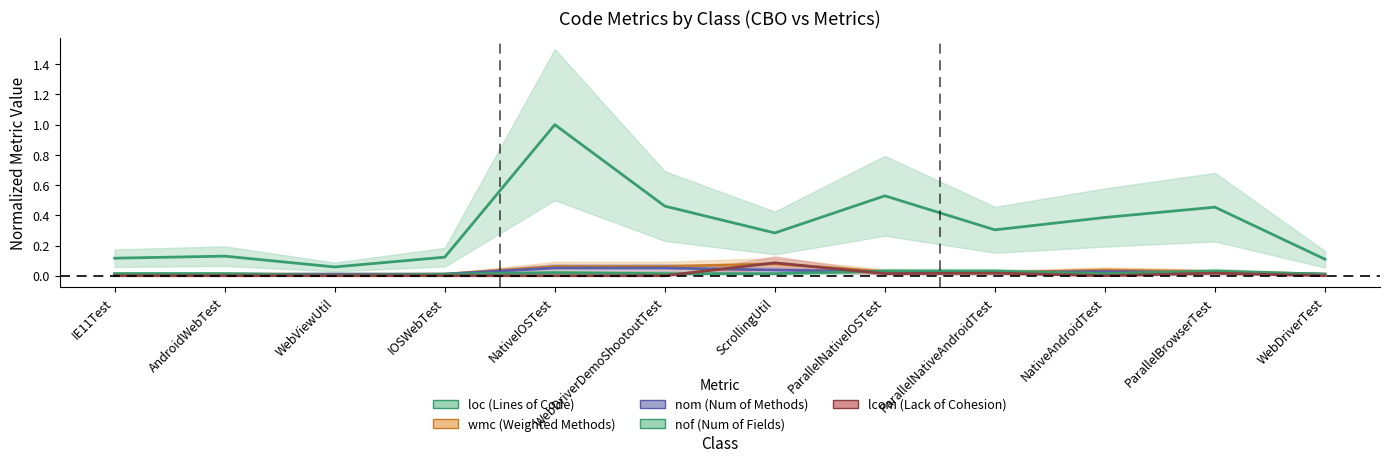

How many categories are shown in the chart?

12